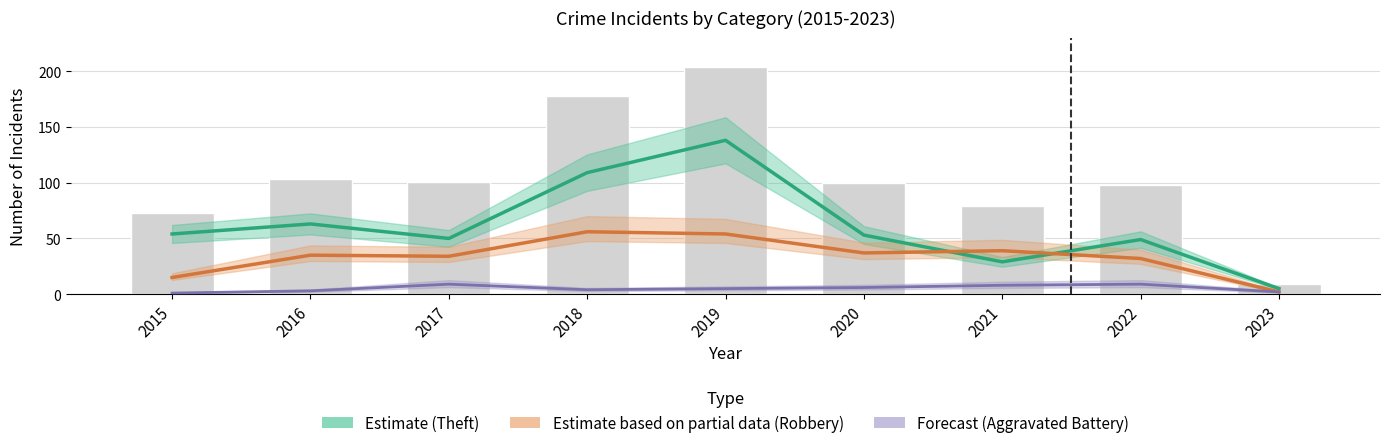

Count the number of categories in the chart.

9